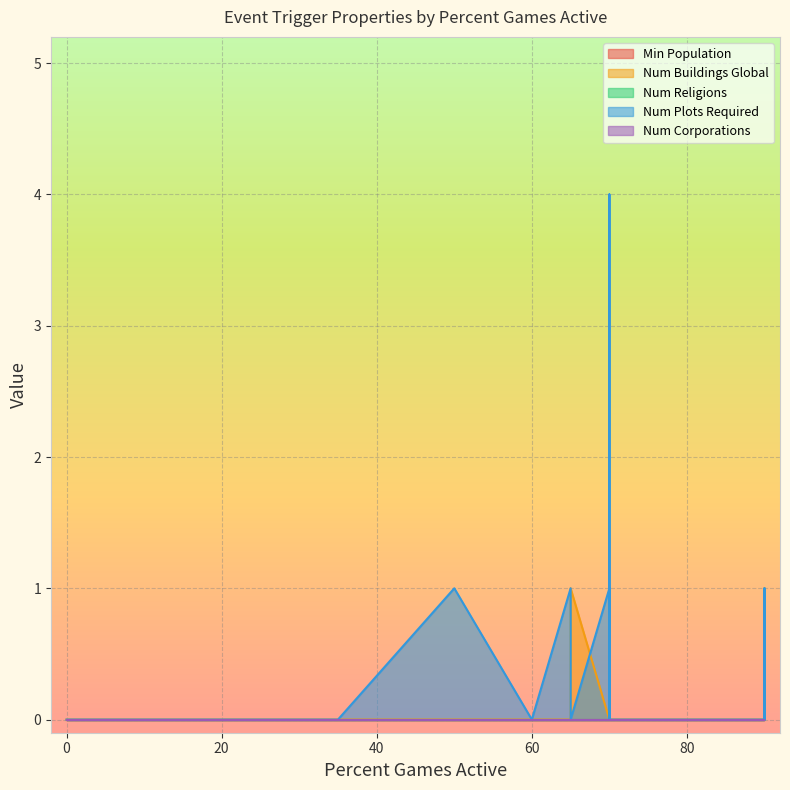

What is the label of the 8th point from the left?

50